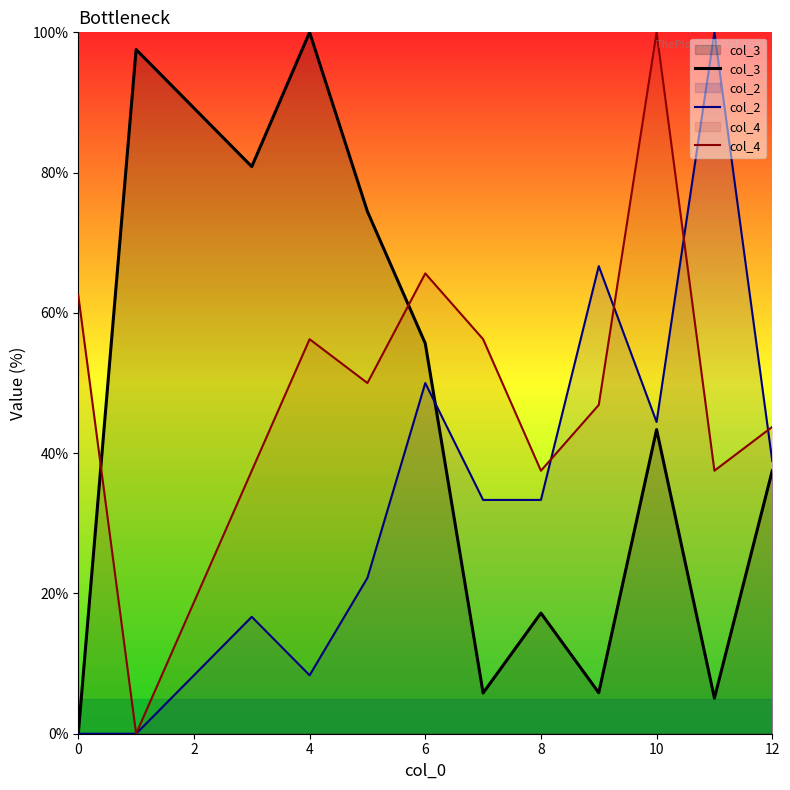

The value of col_2 at 0 is 0.0. True or false?

True